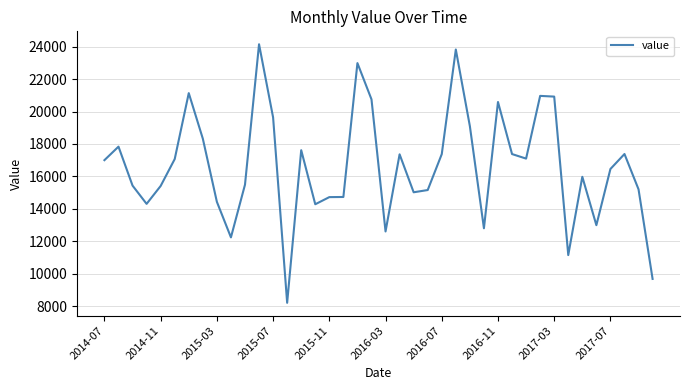

What is the minimum value shown in the chart?

8197